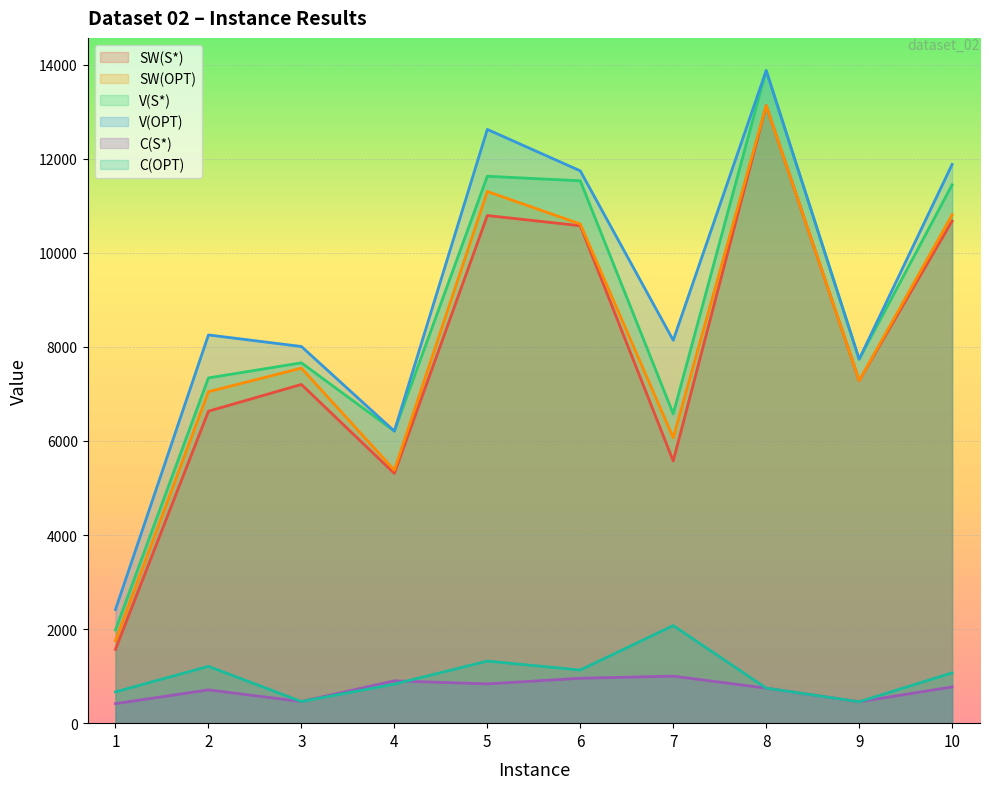

At which category does V(S*) reach its first local peak?

3